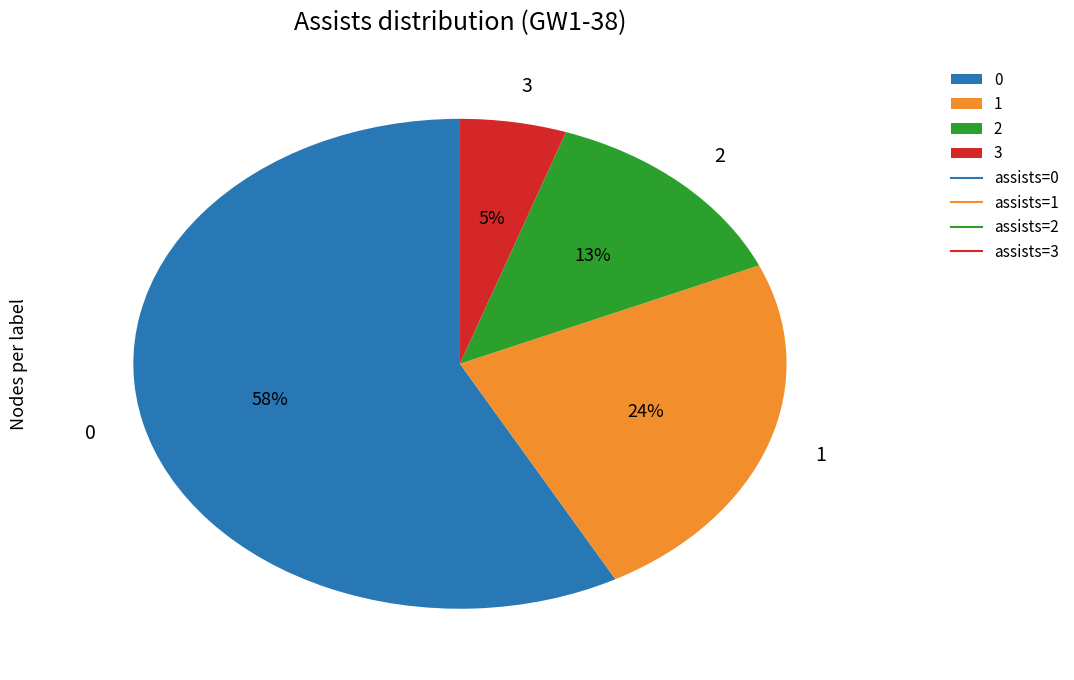

What percentage is the 2 slice, to the nearest percent?

13%